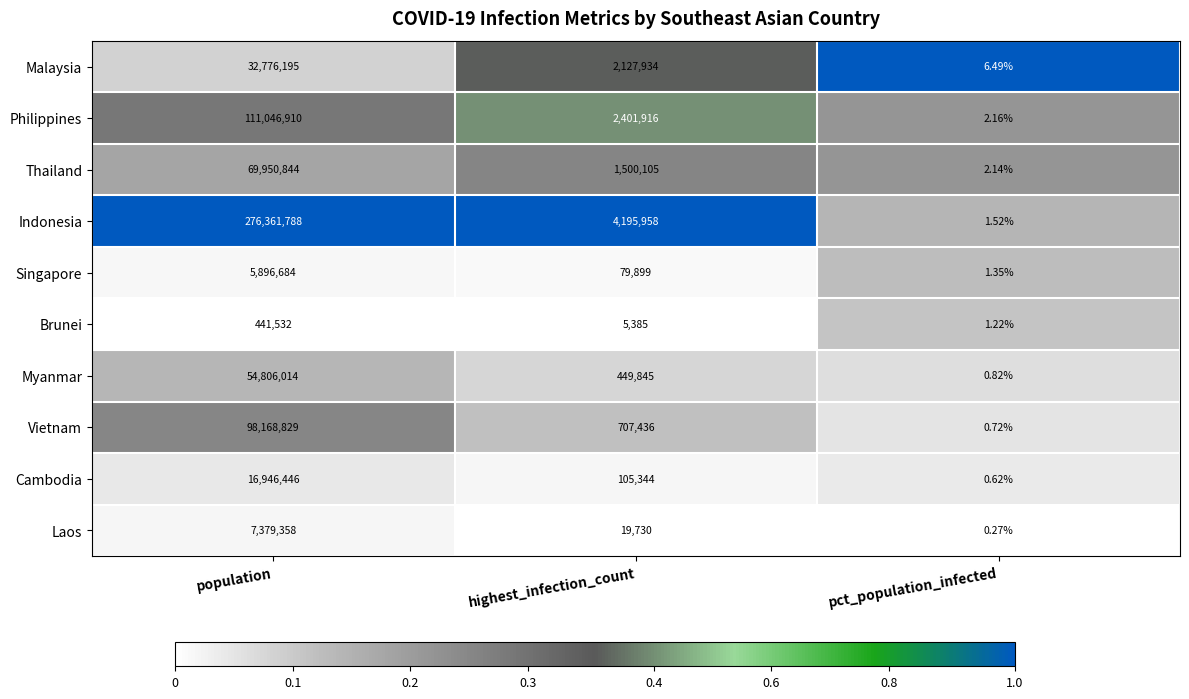

At how many categories does at least one series exceed 0?

3